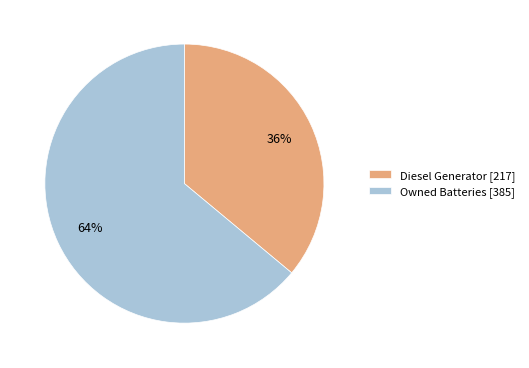

Is it true that Owned Batteries is 64% of the pie?

True